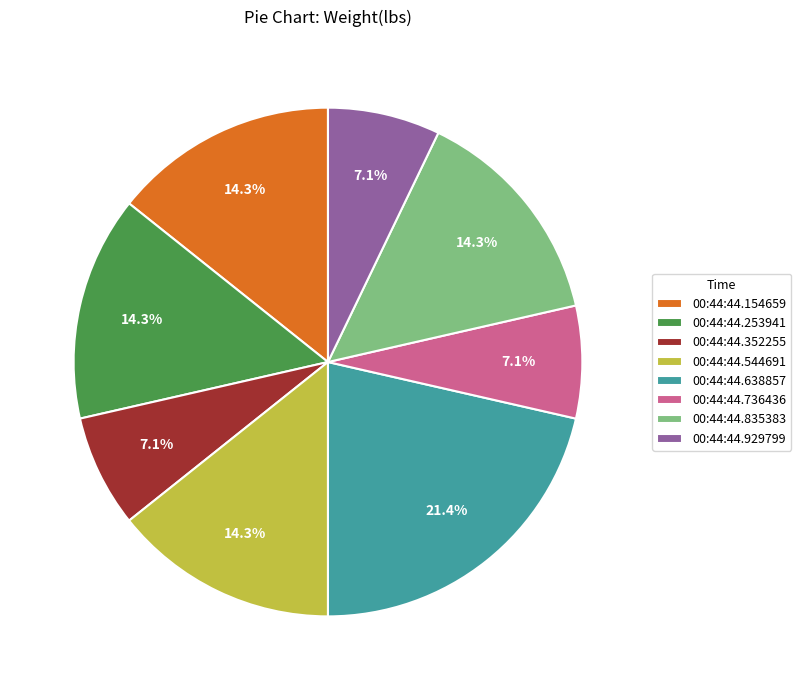

Count the number of slices in the pie.

8